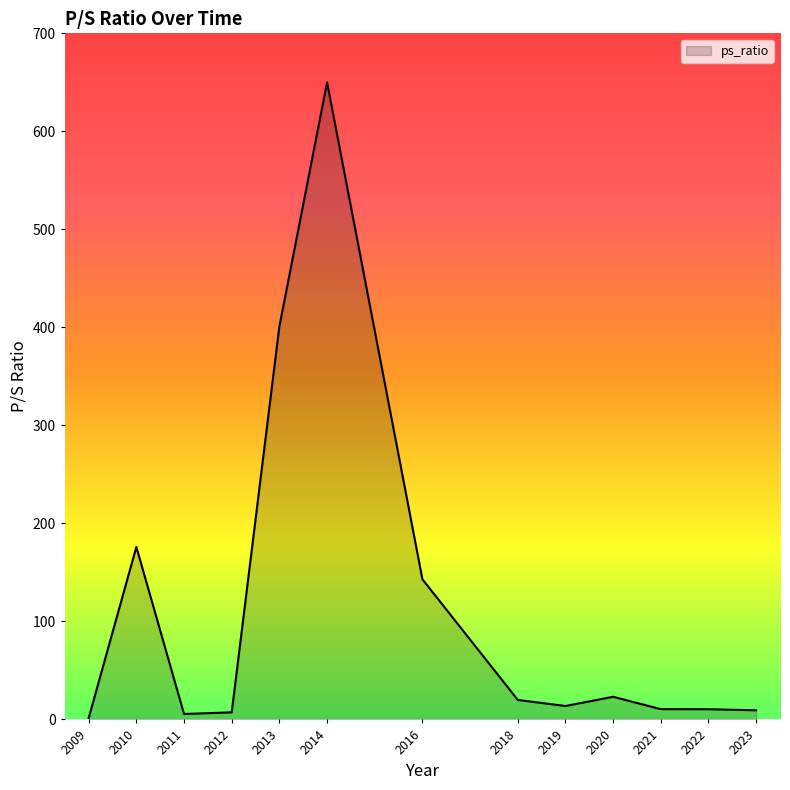

What is the difference between the maximum and minimum values?

648.6